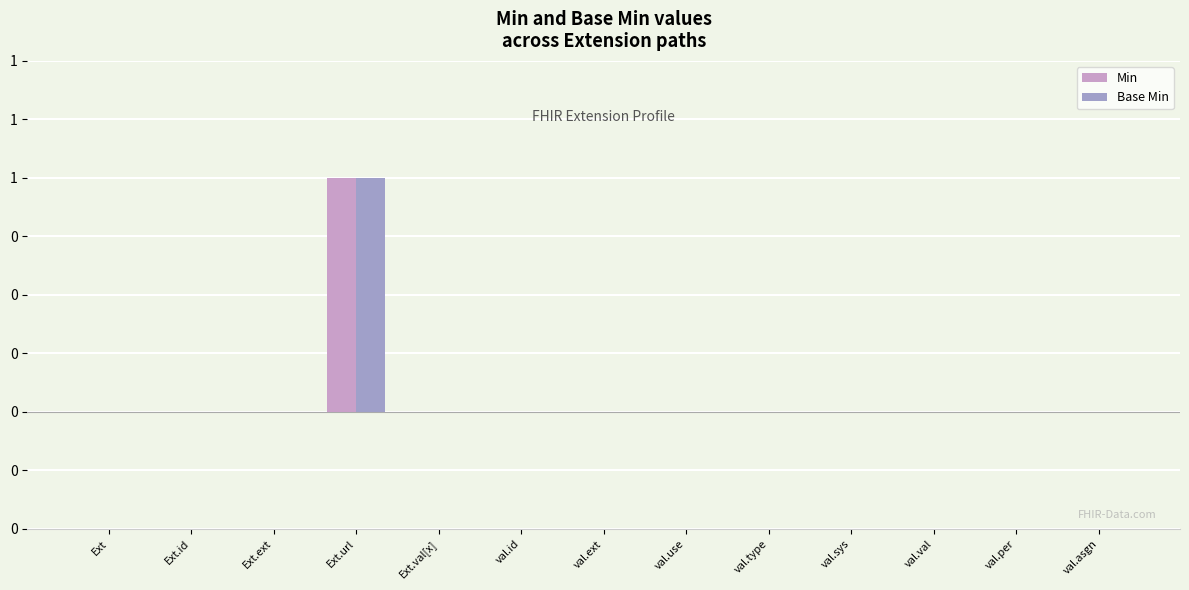

What is the difference between the maximum and minimum values in the Base Min series?

1